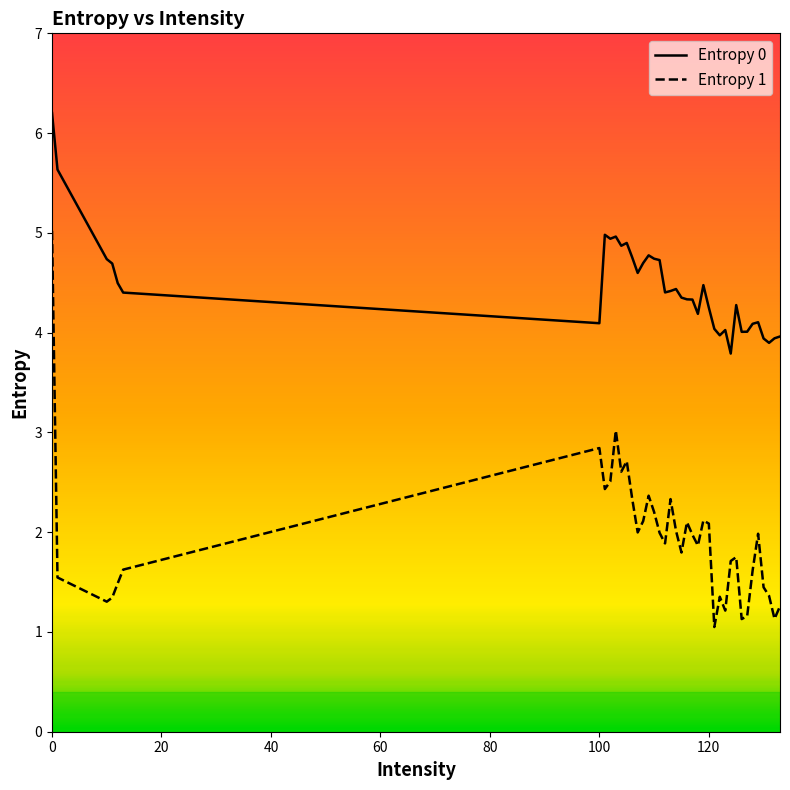

What is the minimum value shown in the chart?

1.0